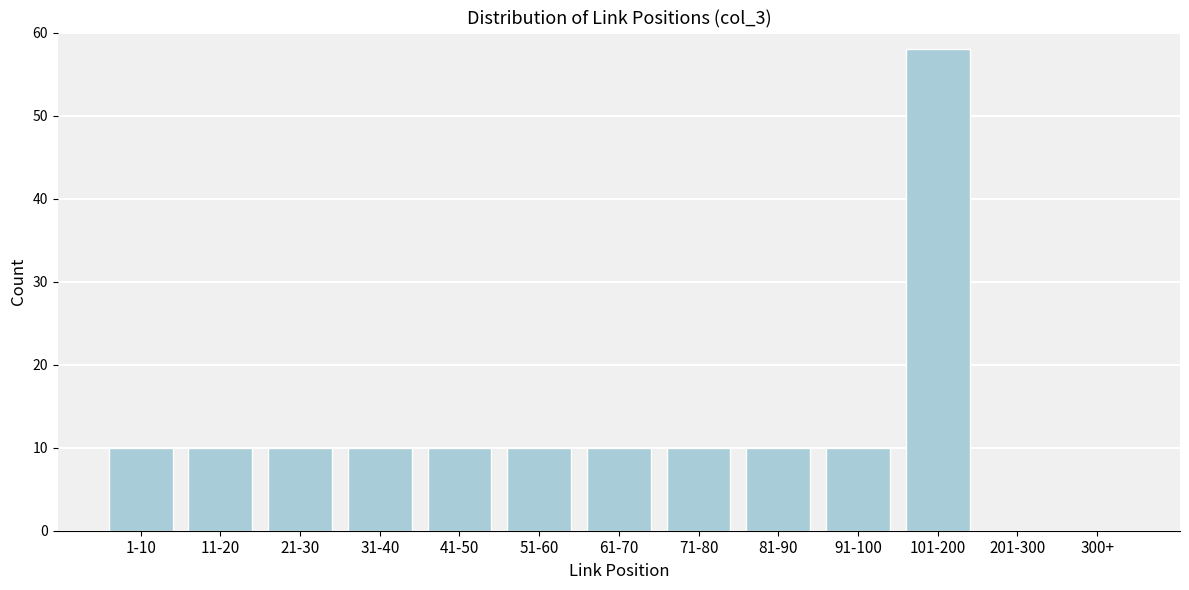

Reading right to left, what are all the values shown in this chart?

300+=0	201-300=0	101-200=58	91-100=10	81-90=10	71-80=10	61-70=10	51-60=10	41-50=10	31-40=10	21-30=10	11-20=10	1-10=10